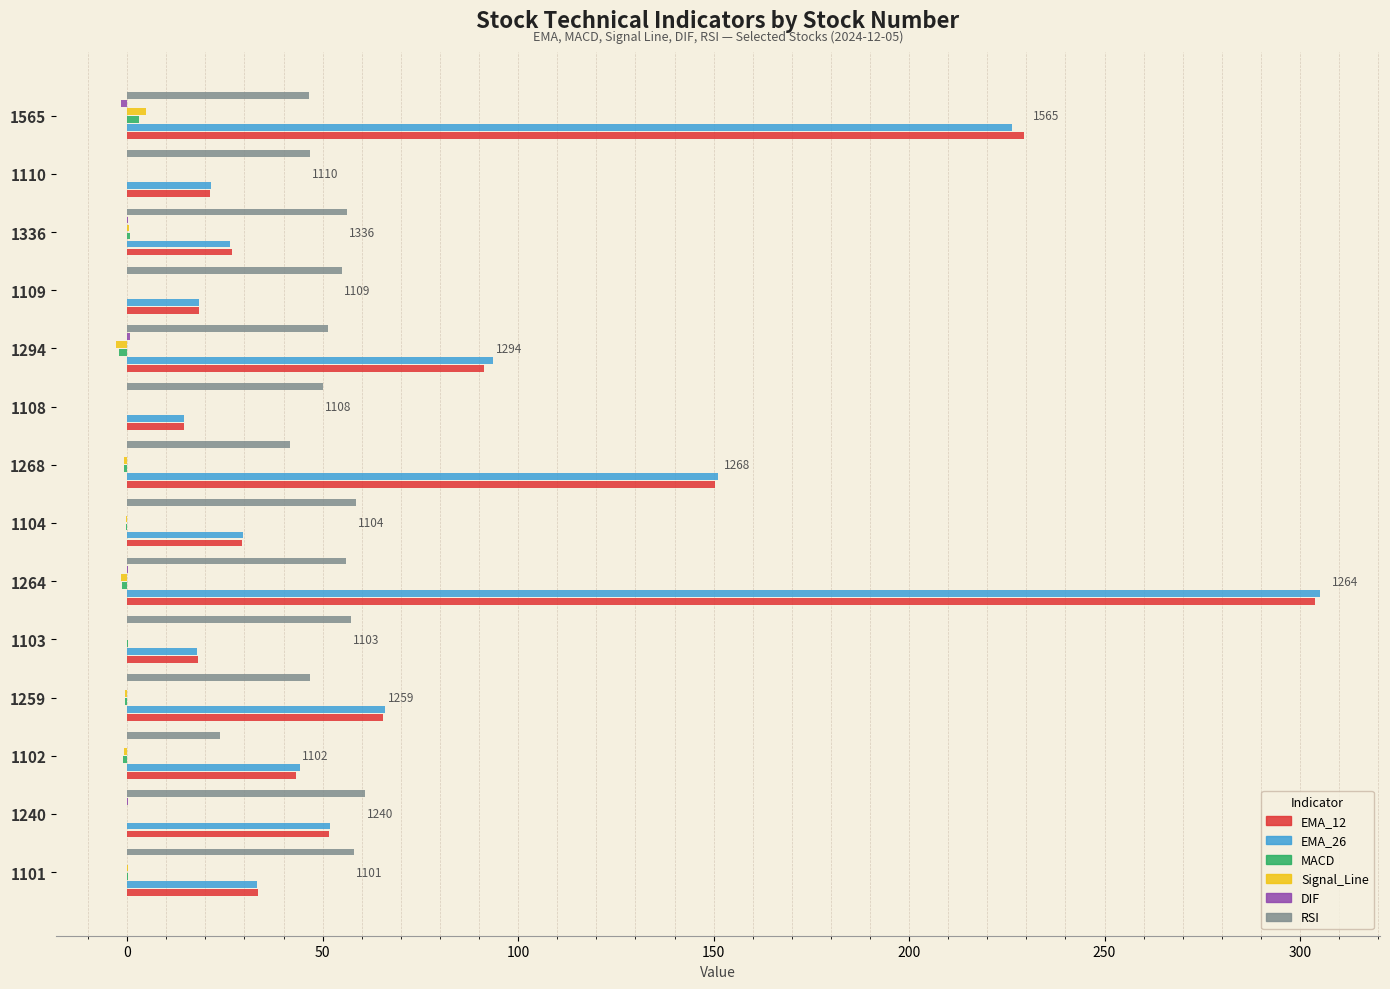

What is the sum of all RSI values?

708.3